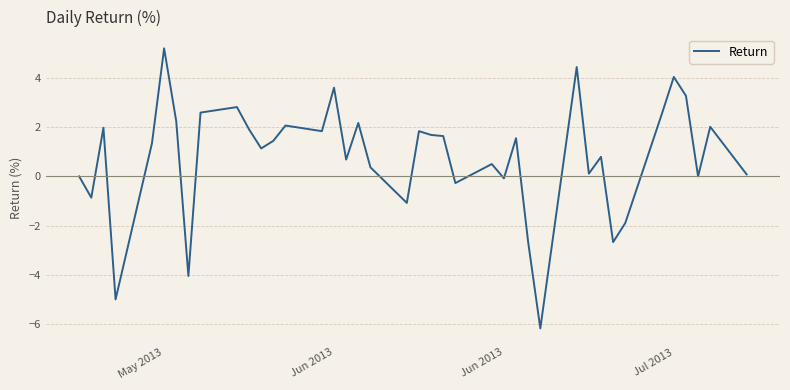

What is the greatest value displayed?

5.2